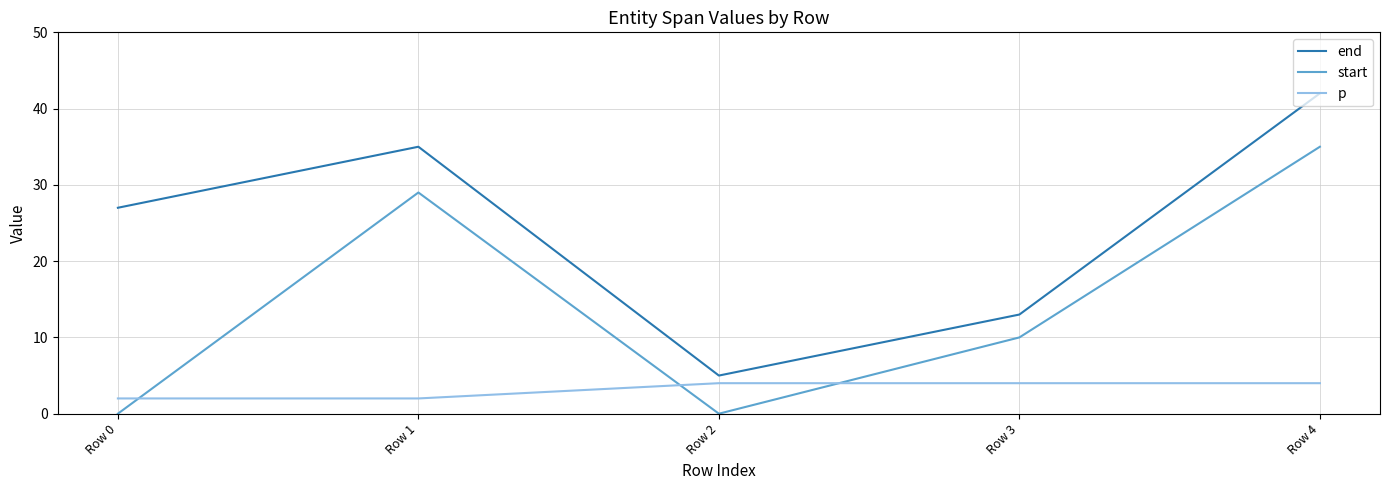

The value of end at Row 0 is 13. True or false?

False